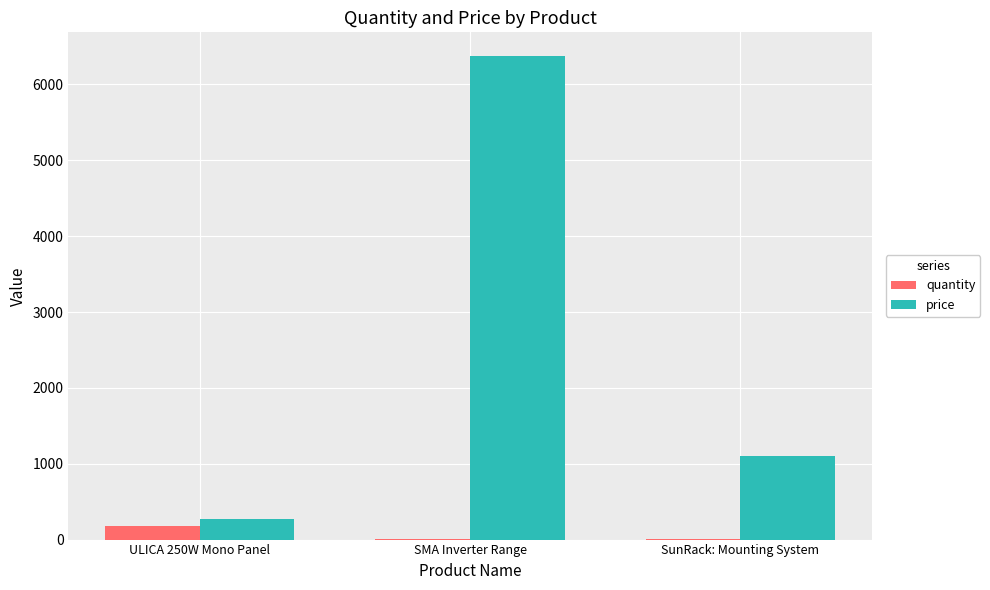

At which label is price closest to 3317?

SunRack: Mounting System